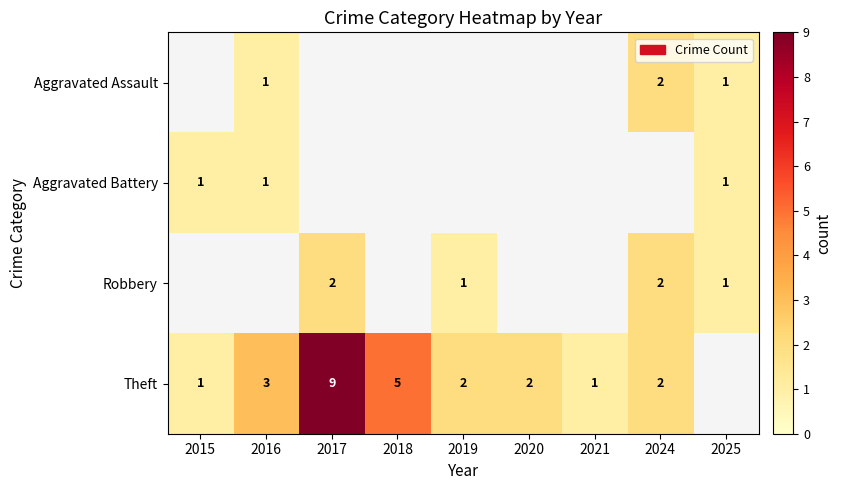

What is the sum of the Robbery values at 2025 and 2024?

3